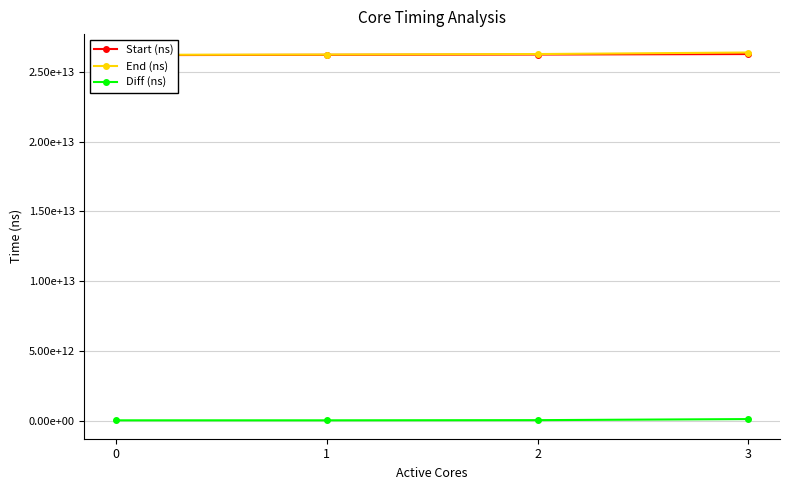

Where is Start (ns) nearest to the value 26244192909392?

2